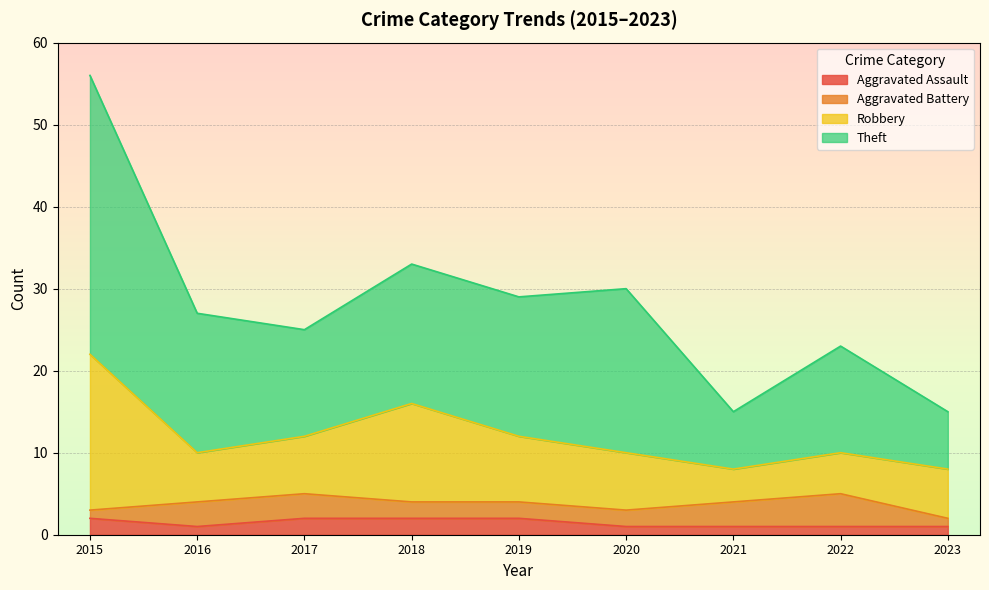

True or false: Theft and Robbery cross at least once.

False